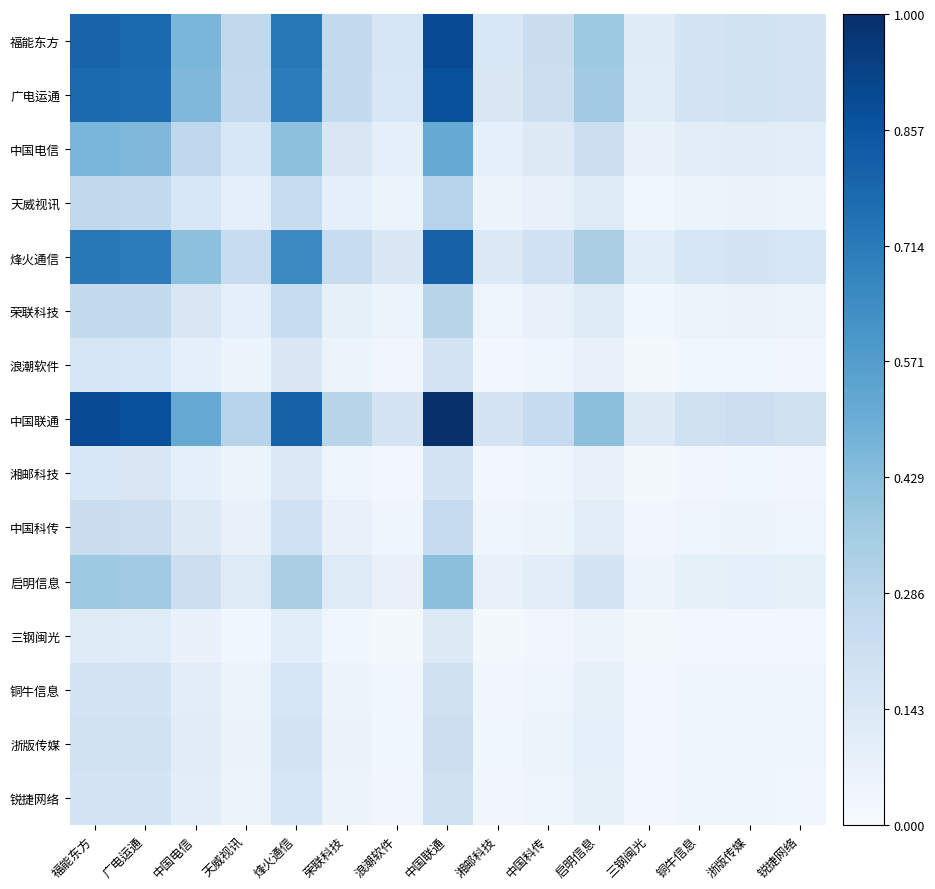

At 中国联通, list the series in order from smallest to largest.

三钢闽光, 湘邮科技, 浪潮软件, 锐捷网络, 铜牛信息, 浙版传媒, 中国科传, 荣联科技, 天威视讯, 启明信息, 中国电信, 烽火通信, 广电运通, 福能东方, 中国联通